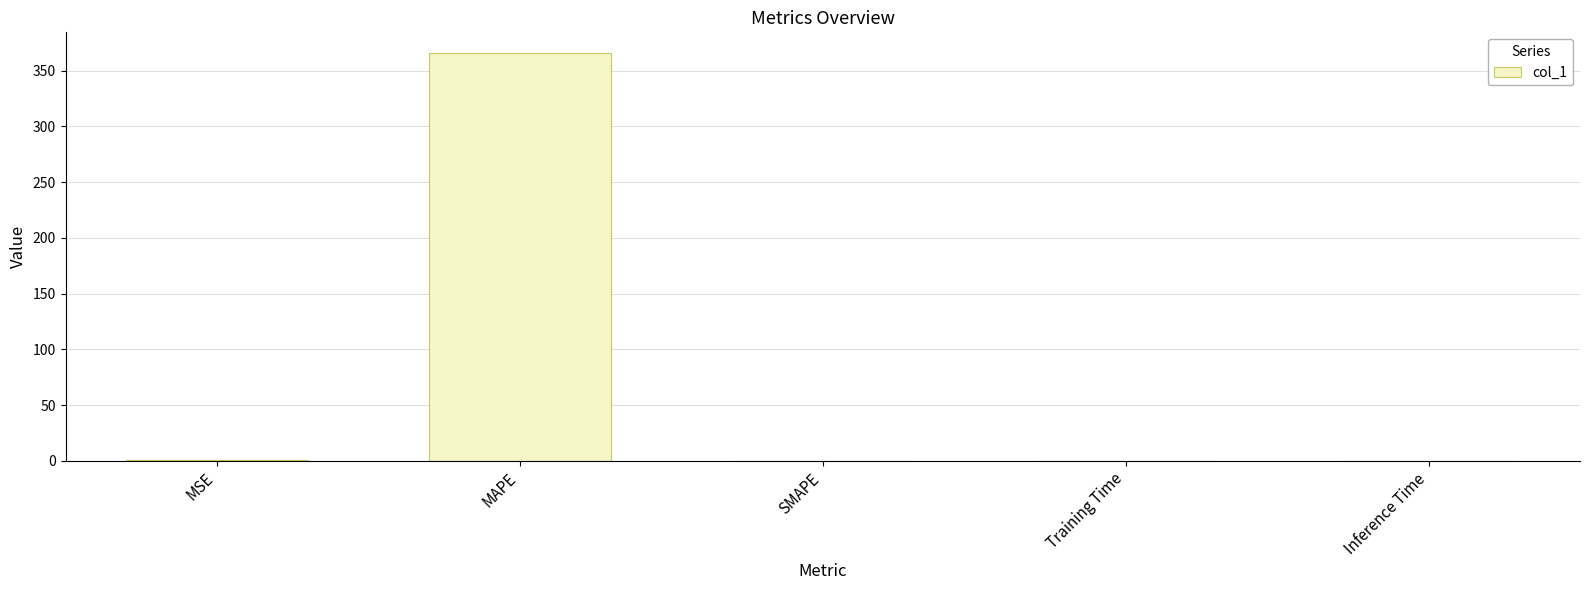

What is the sum of the values at Training Time and MSE?

0.4